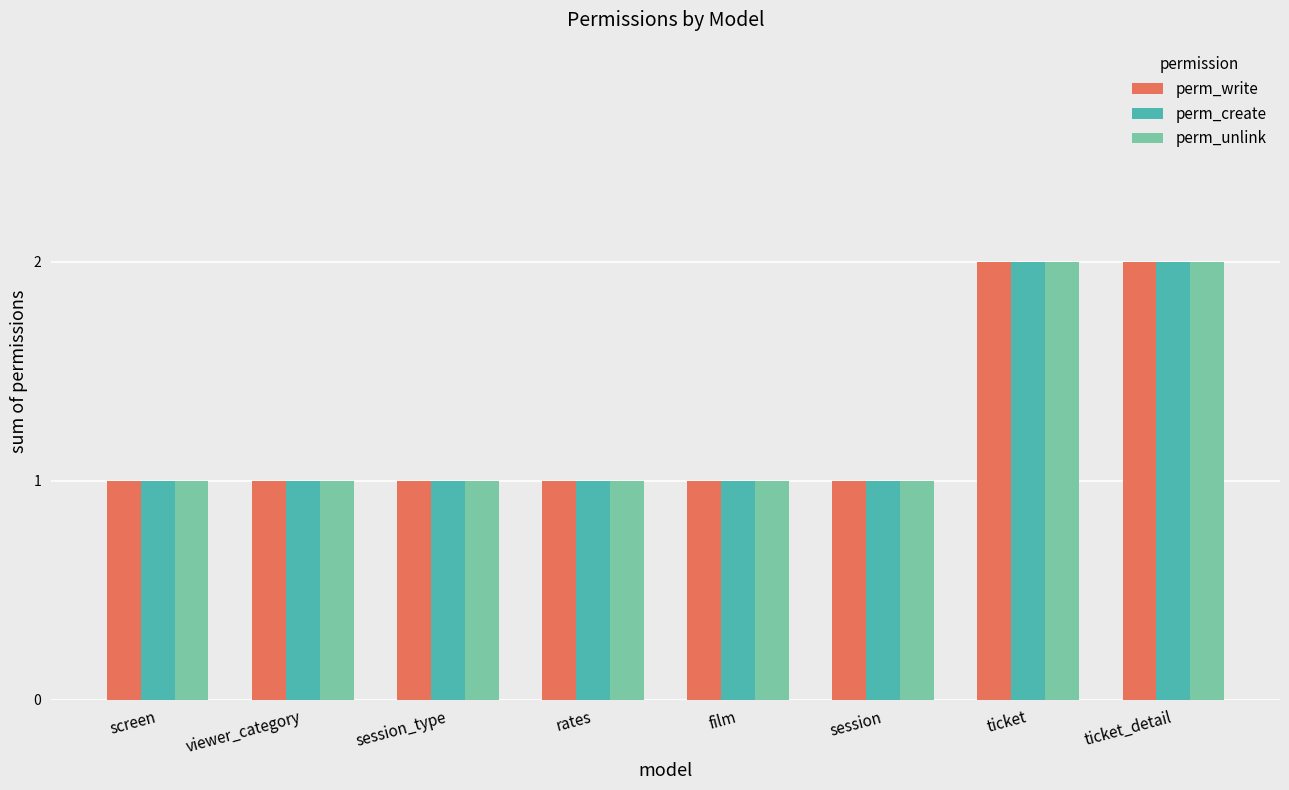

Reading left to right, list all the values displayed in this chart.

perm_write: 1	1	1	1	1	1	2	2
perm_create: 1	1	1	1	1	1	2	2
perm_unlink: 1	1	1	1	1	1	2	2